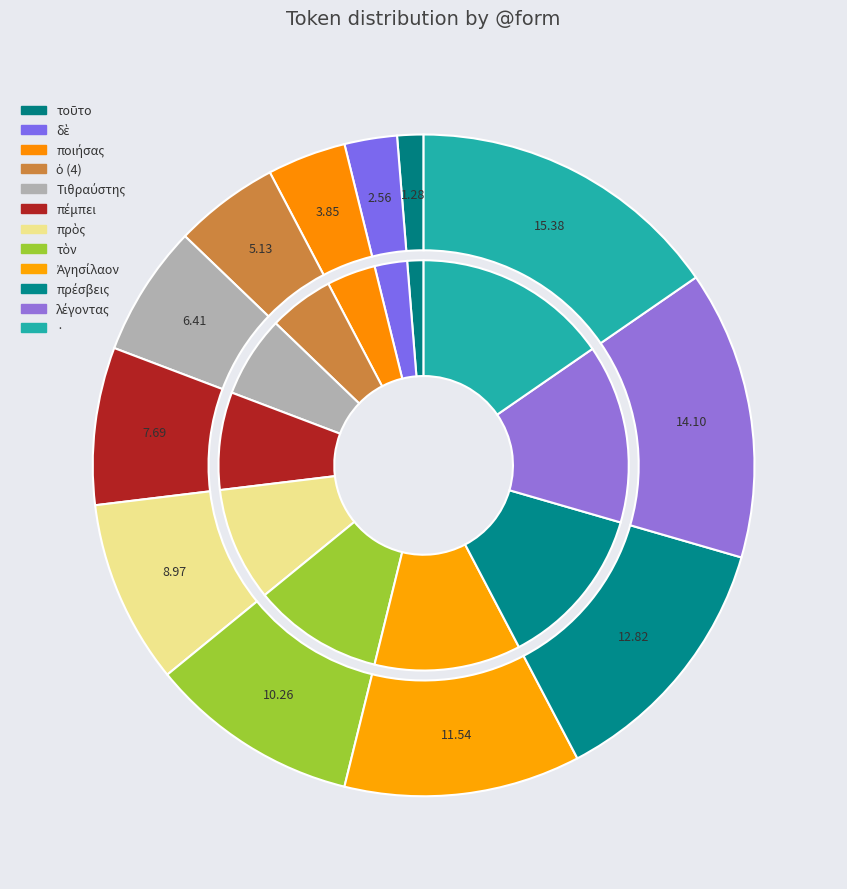

The πρέσβεις slice represents 13% of the pie. True or false?

True